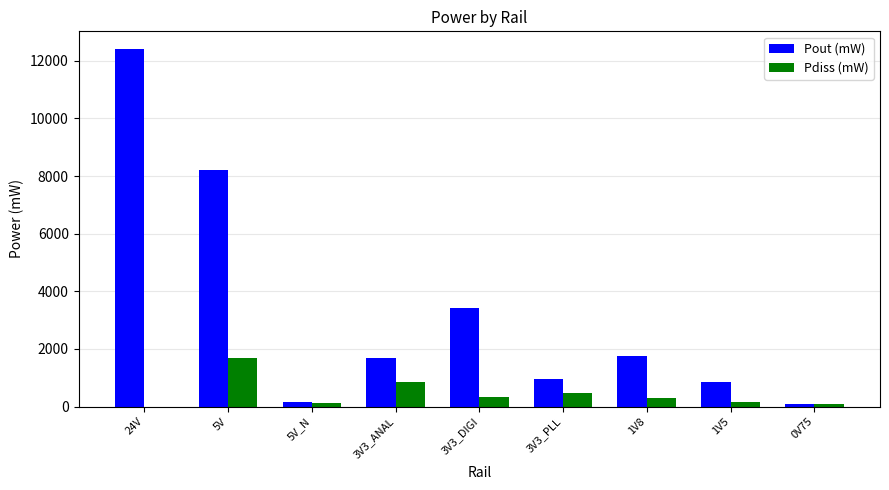

Which category has the highest value in the Pout (mW) series?

24V